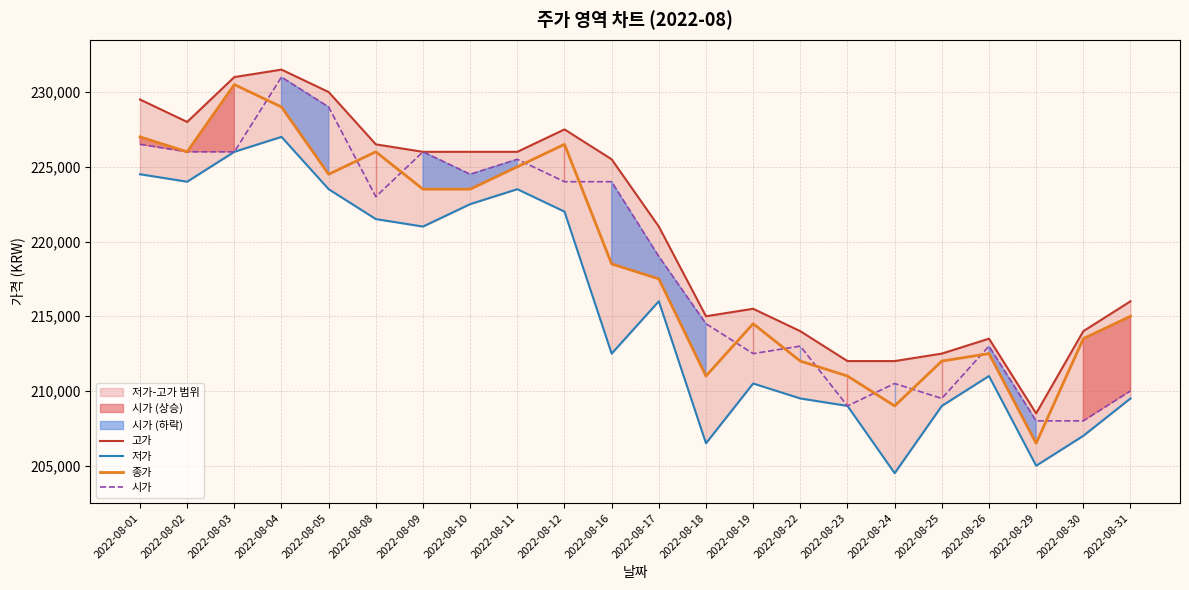

What is the average value of the 저가 series?

215705